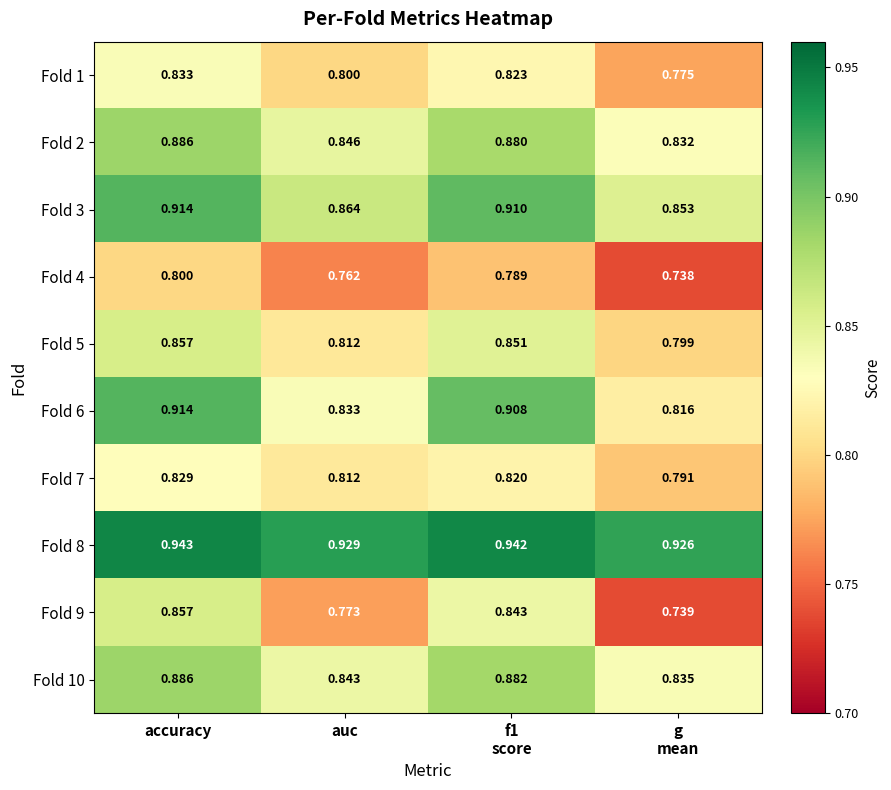

What is the total value across all series at auc?

8.3